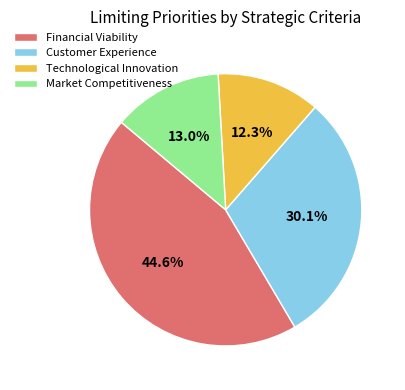

The Technological Innovation slice represents 12% of the pie. True or false?

True